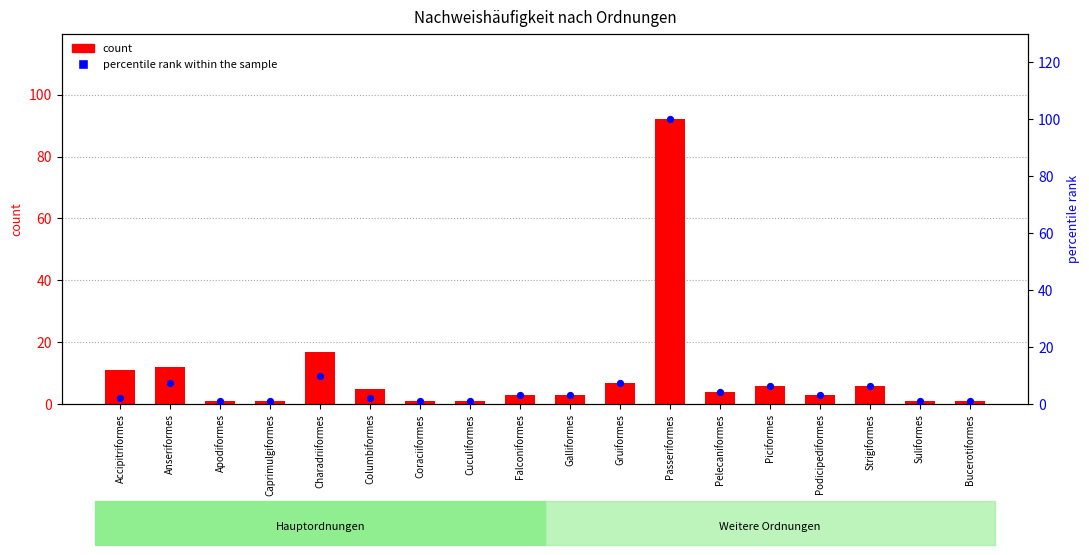

What is the total value across all series at Galliformes?

6.3